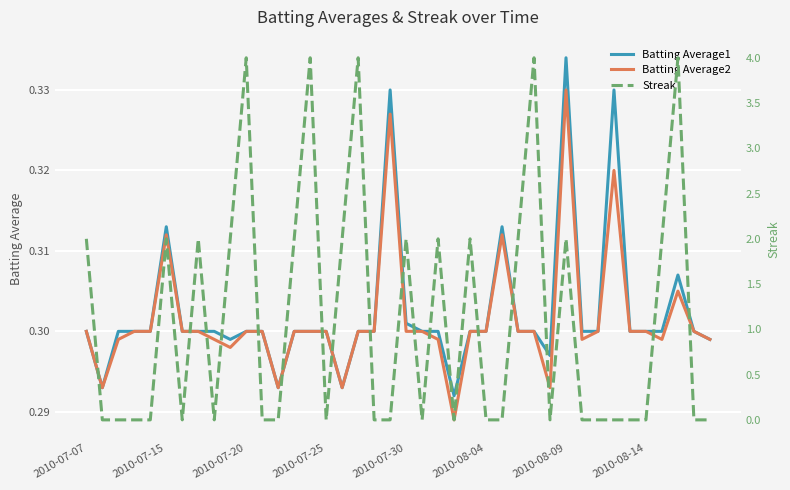

Reading left to right, extract all data points from this chart.

Batting Average1: 0.3	0.3	0.3	0.3	0.3	0.3	0.3	0.3	0.3	0.3	0.3	0.3	0.3	0.3	0.3	0.3	0.3	0.3	0.3	0.3	0.3	0.3	0.3	0.3	0.3	0.3	0.3	0.3	0.3	0.3	0.3	0.3	0.3	0.3	0.3	0.3	0.3	0.3	0.3	0.3
Batting Average2: 0.3	0.3	0.3	0.3	0.3	0.3	0.3	0.3	0.3	0.3	0.3	0.3	0.3	0.3	0.3	0.3	0.3	0.3	0.3	0.3	0.3	0.3	0.3	0.3	0.3	0.3	0.3	0.3	0.3	0.3	0.3	0.3	0.3	0.3	0.3	0.3	0.3	0.3	0.3	0.3
Streak: 2.0	0.0	0.0	0.0	0.0	2.0	0.0	2.0	0.0	2.0	4.0	0.0	0.0	2.0	4.0	0.0	2.0	4.0	0.0	0.0	2.0	0.0	2.0	0.0	2.0	0.0	0.0	2.0	4.0	0.0	2.0	0.0	0.0	0.0	0.0	0.0	2.0	4.0	0.0	0.0